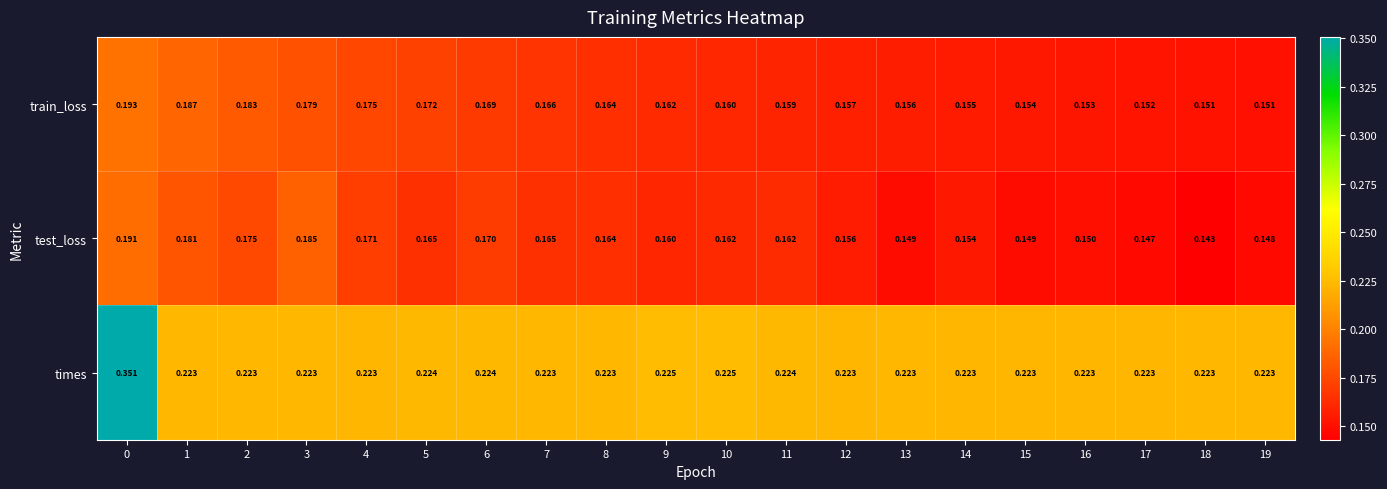

At how many categories does at least one series exceed 0?

20